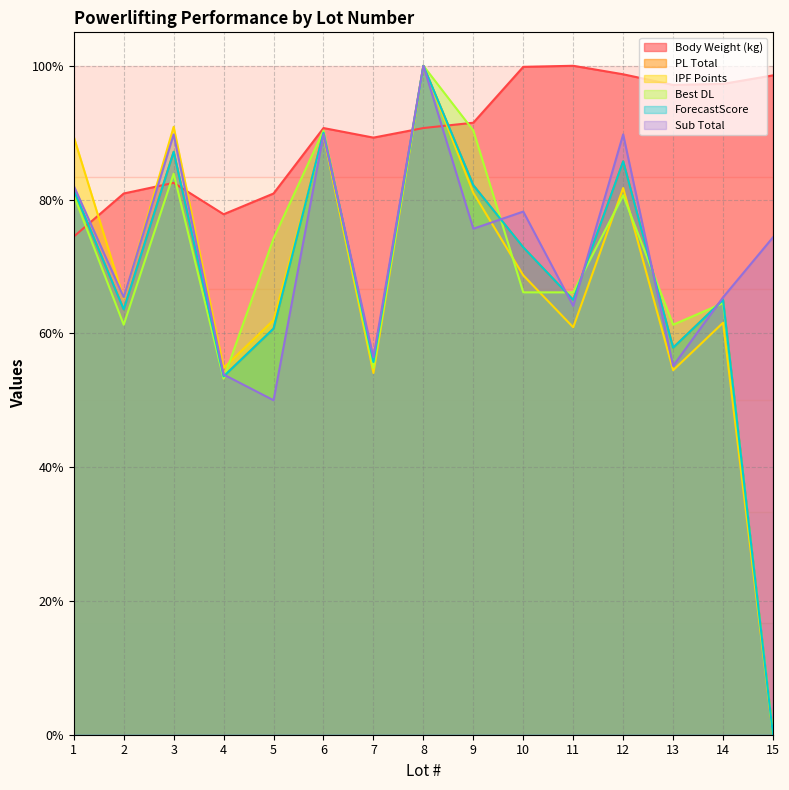

Rank the series at 4 from lowest to highest value.

Best DL, PL Total, ForecastScore, Sub Total, IPF Points, Body Weight (kg)